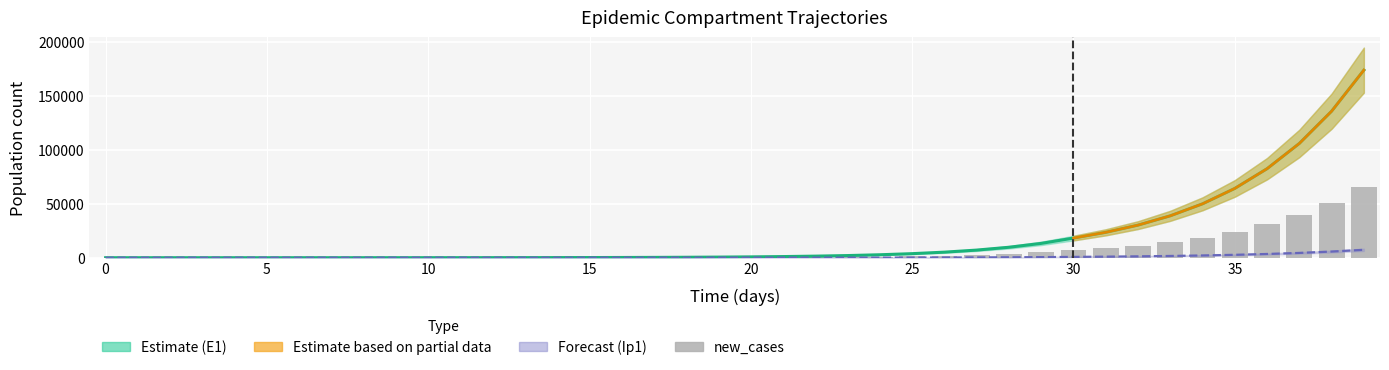

What is the difference between the maximum and minimum values?

64969.4